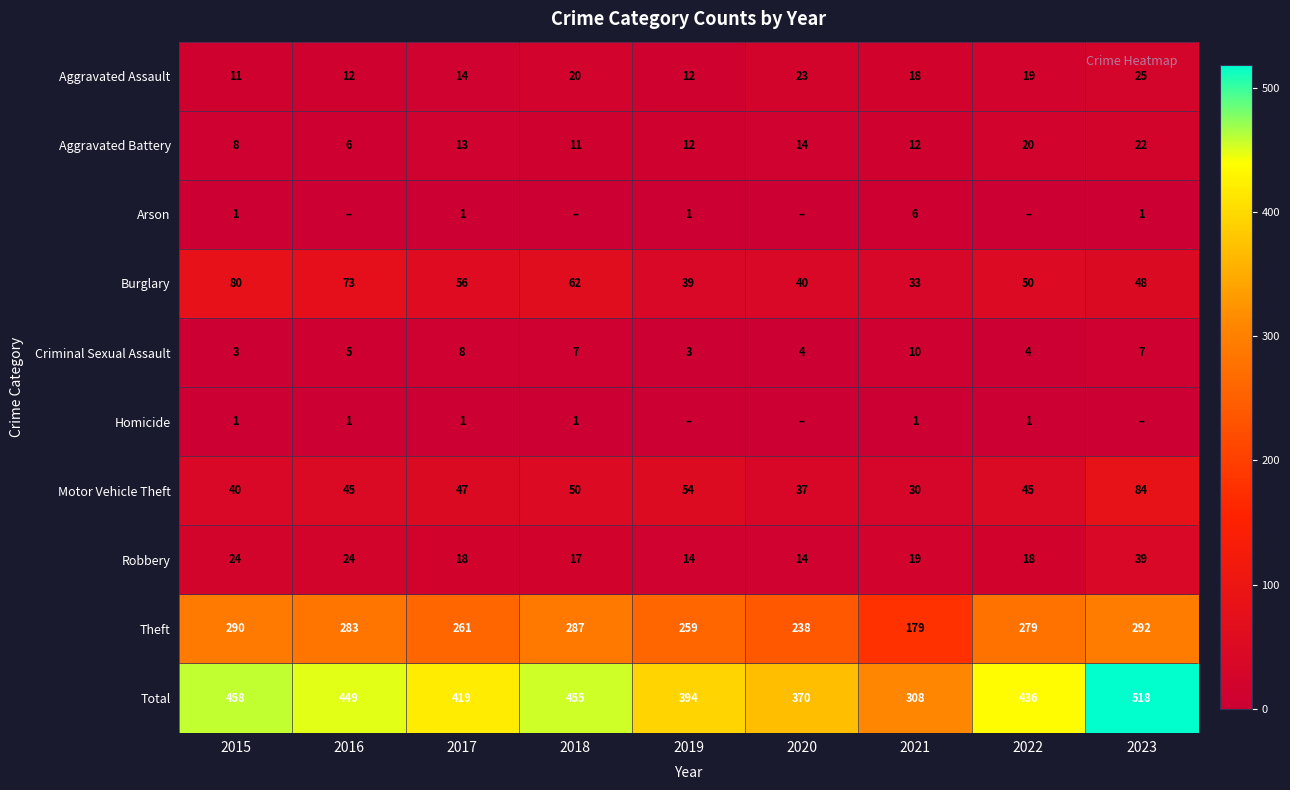

The Burglary series shows 17 at 2022. True or false?

False